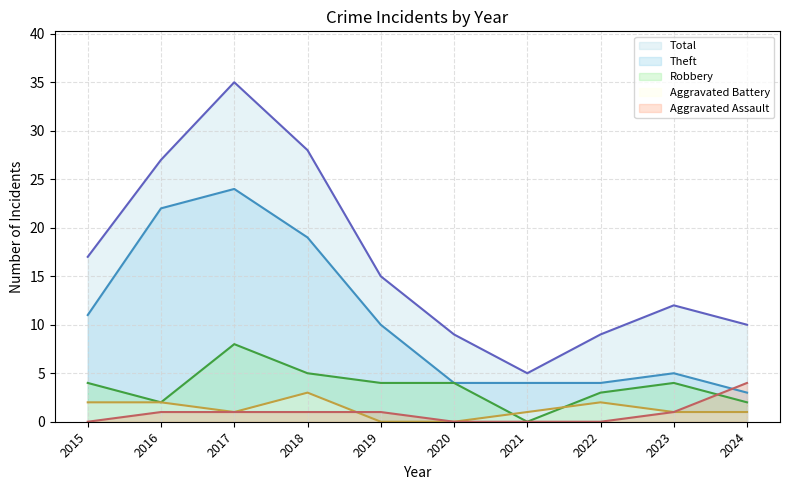

How many positive values does the Aggravated Assault series have?

6